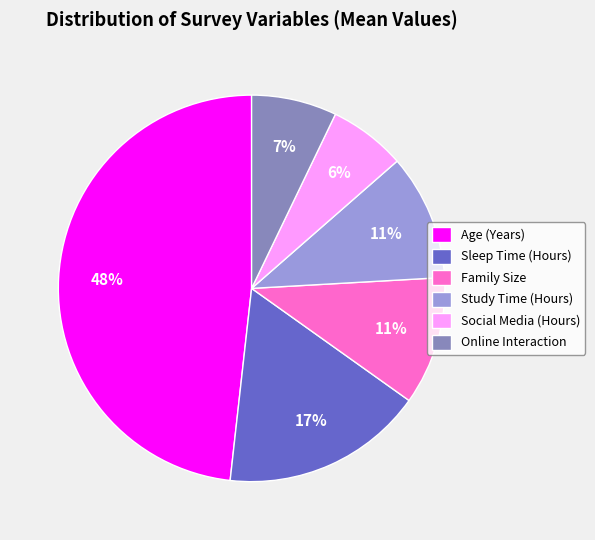

Do Age (Years) and Study Time (Hours) together represent more than half of the pie?

Yes